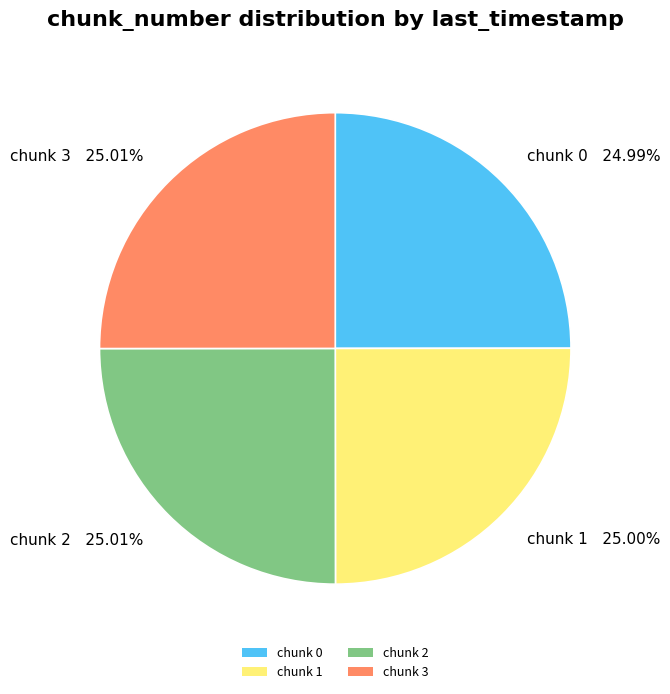

Is there any slice that represents more than half of the pie?

No